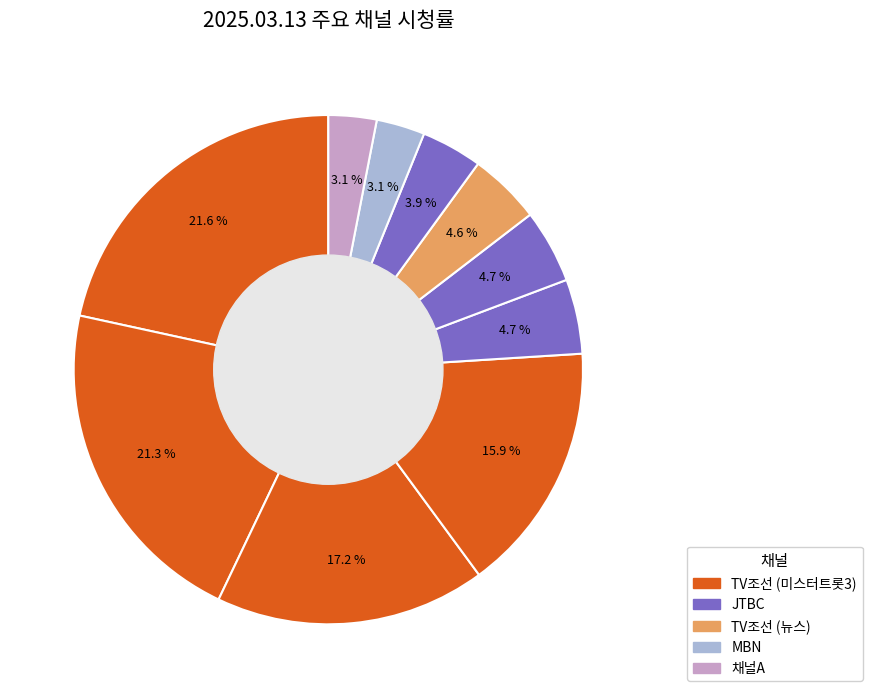

How many slices are in this pie chart?

10